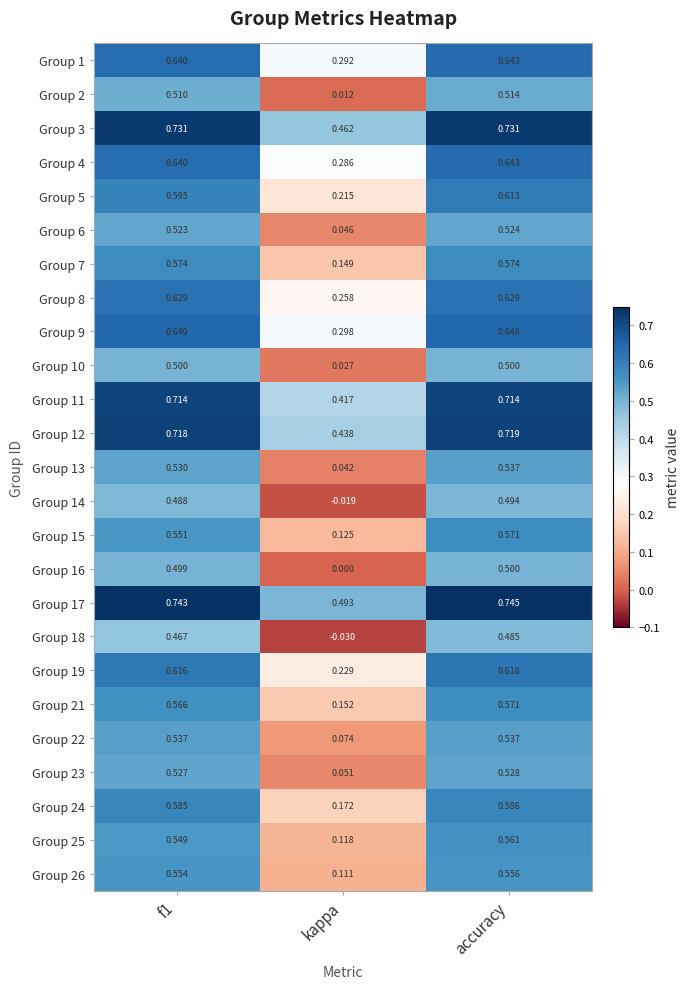

Which series changed the most between f1 and kappa?

Group 14